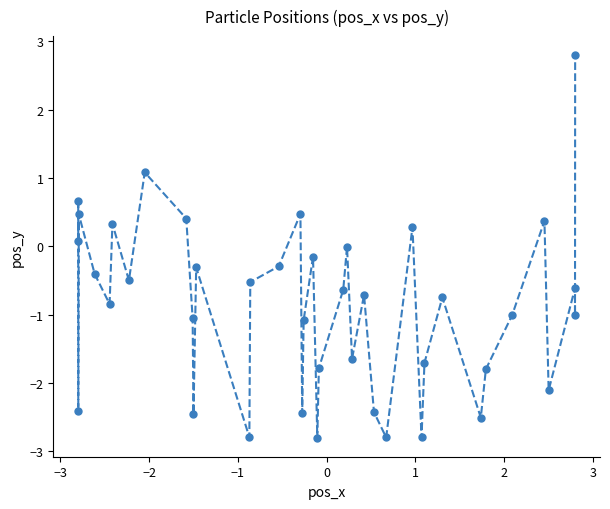

What is the difference between the maximum and minimum values?

5.6